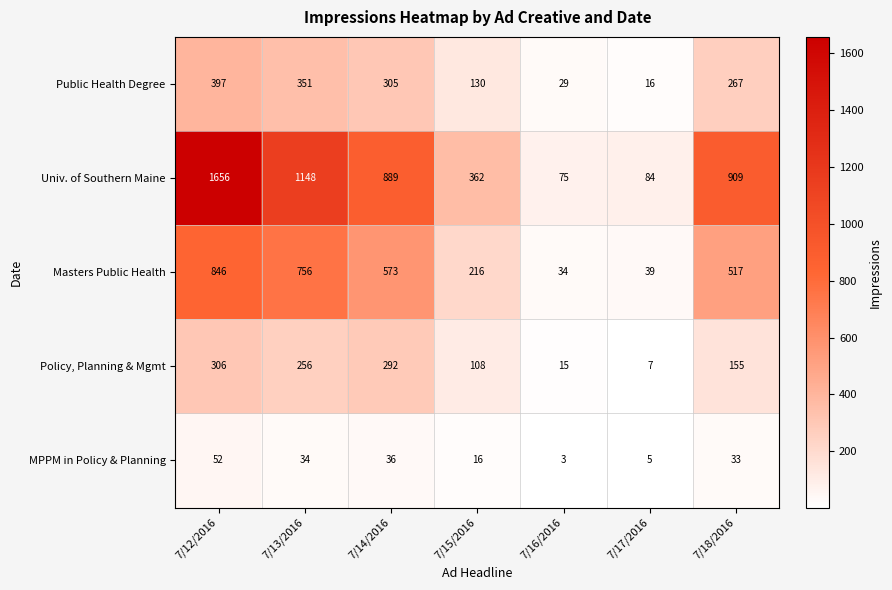

What is the approximate value of MPPM in Policy & Planning at 7/12/2016?

52